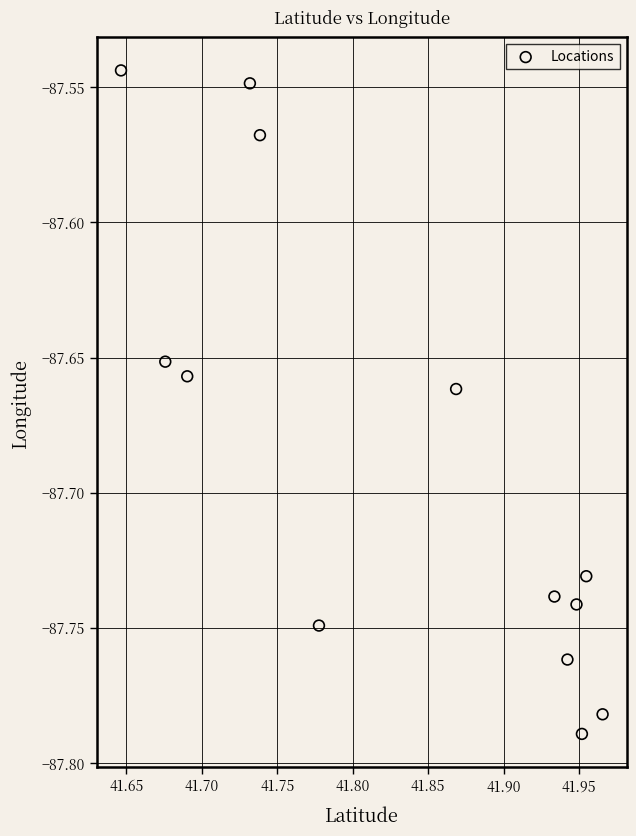

What is the range of X values (max minus min)?

0.3